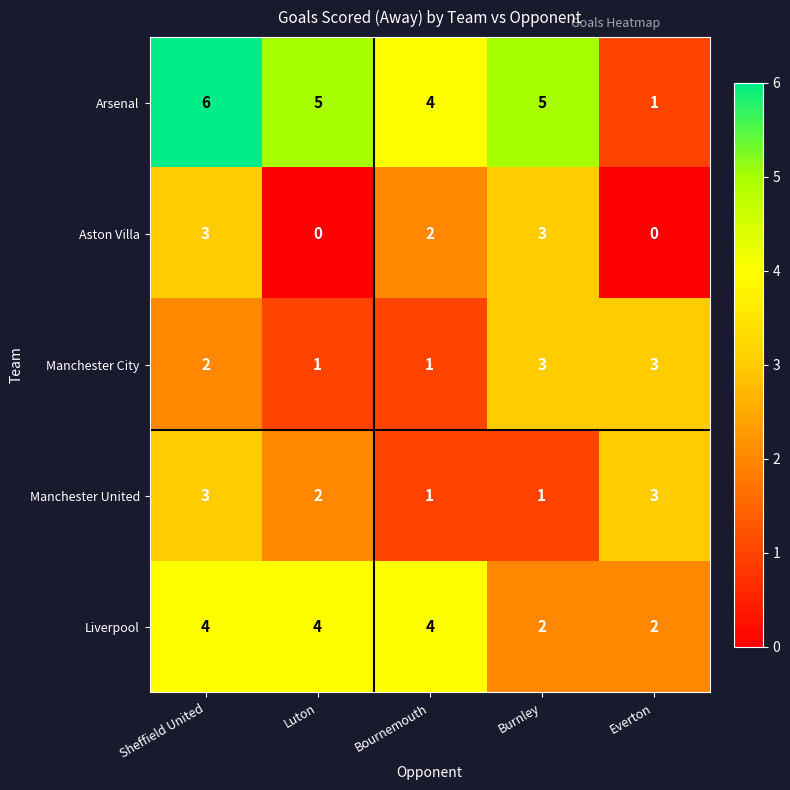

What is the sum of the Aston Villa values at Sheffield United and Luton?

3